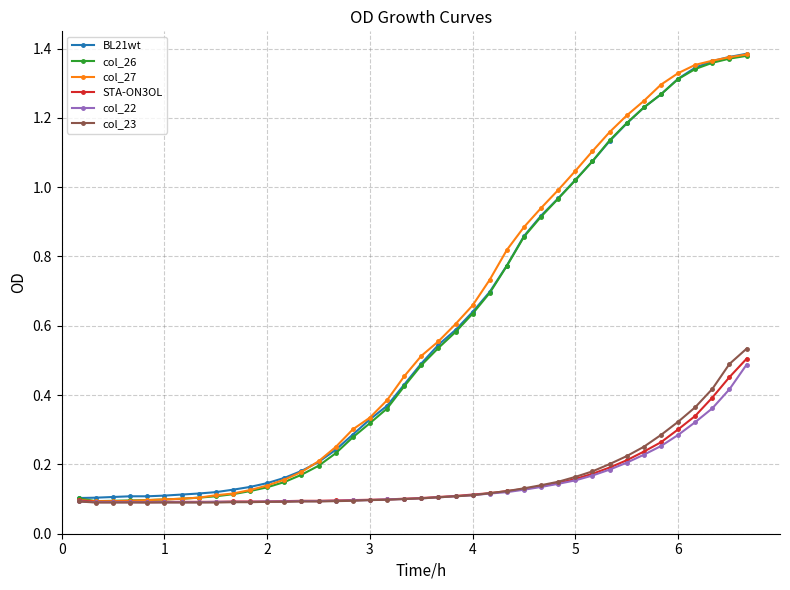

At how many categories does at least one series exceed 0?

40